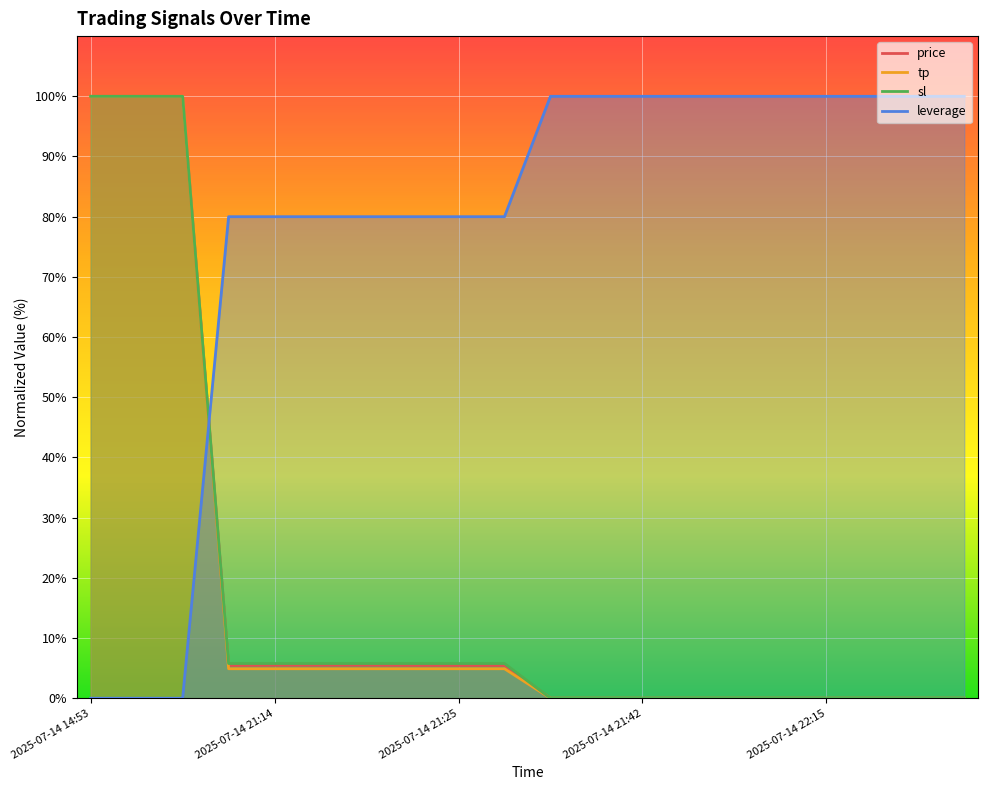

What is the sum of the price values at 2025-07-14 21:42 and 2025-07-14 21:14?

5.5